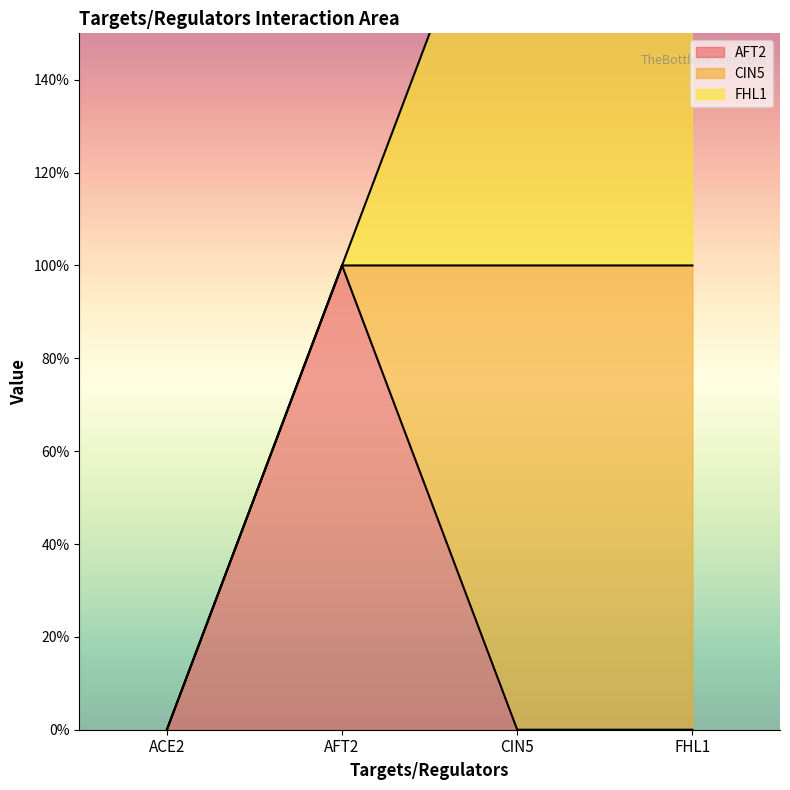

The value of AFT2 at AFT2 is 1. True or false?

True